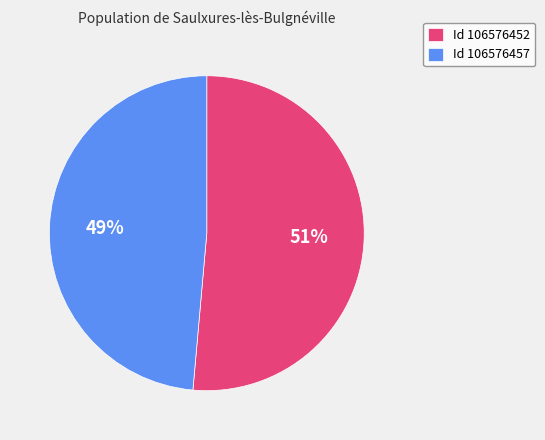

Is Id 106576452 the majority of the pie?

Yes